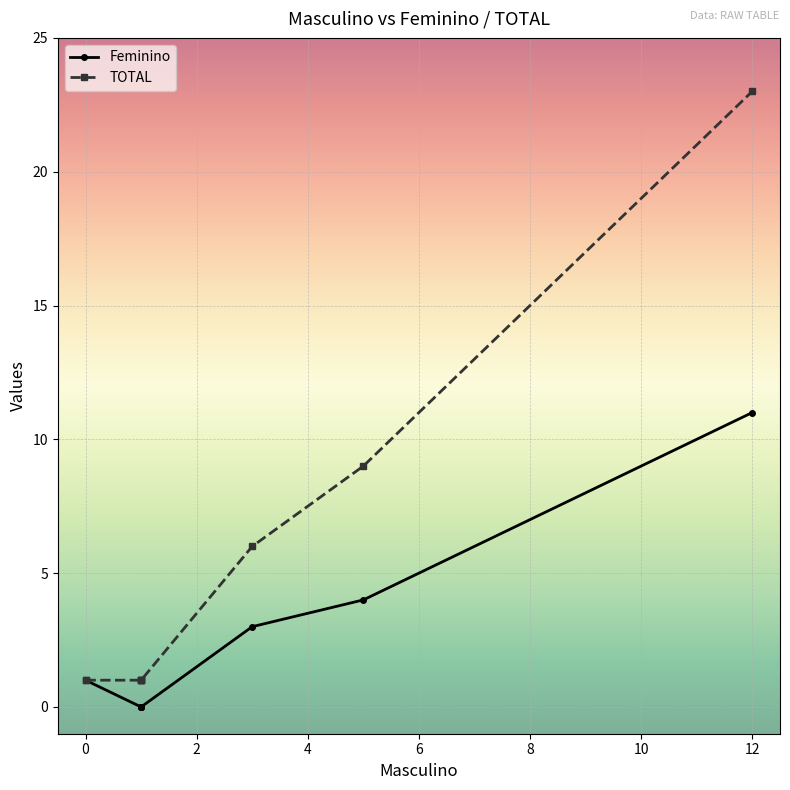

List the series in order of their overall mean, lowest first.

Feminino, TOTAL